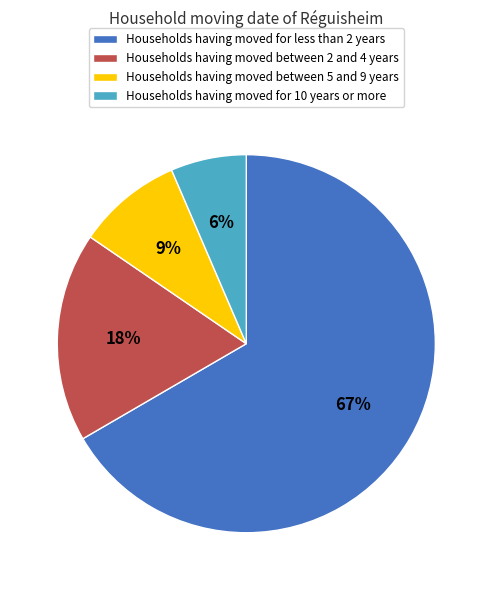

To the nearest percent, what is the average slice percentage?

25%